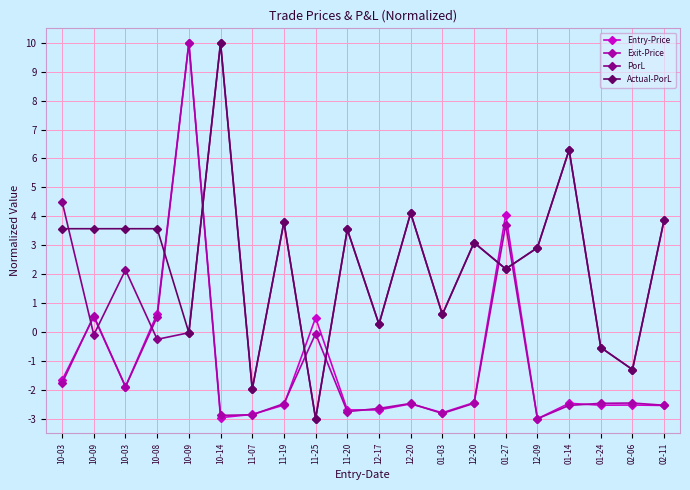

How many interior local valleys does the PorL series have?

8